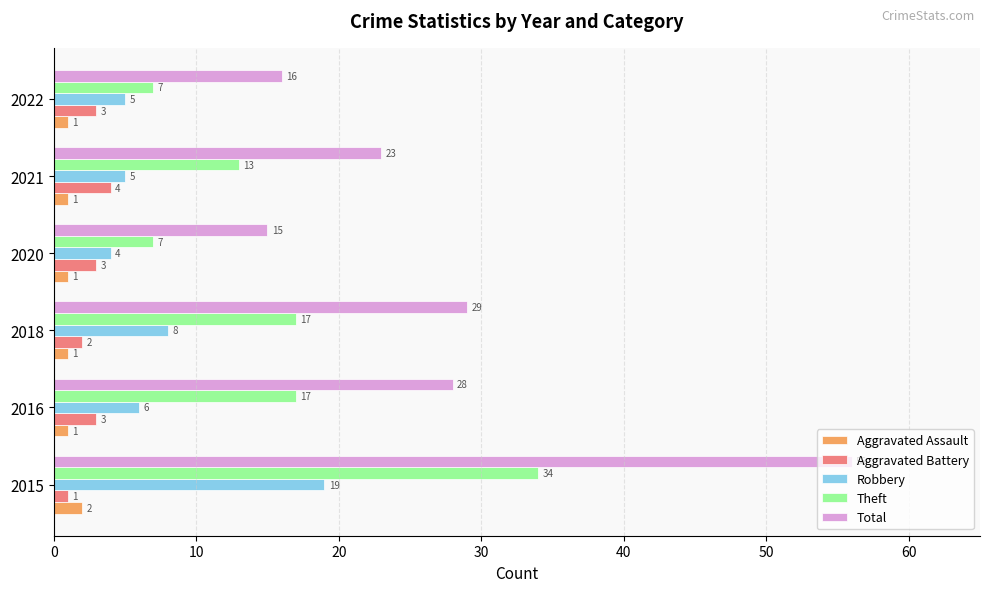

What is the highest value of the Aggravated Assault series?

2